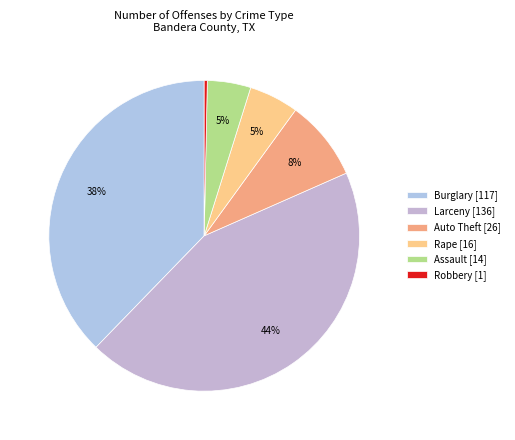

The Burglary slice represents 28% of the pie. True or false?

False